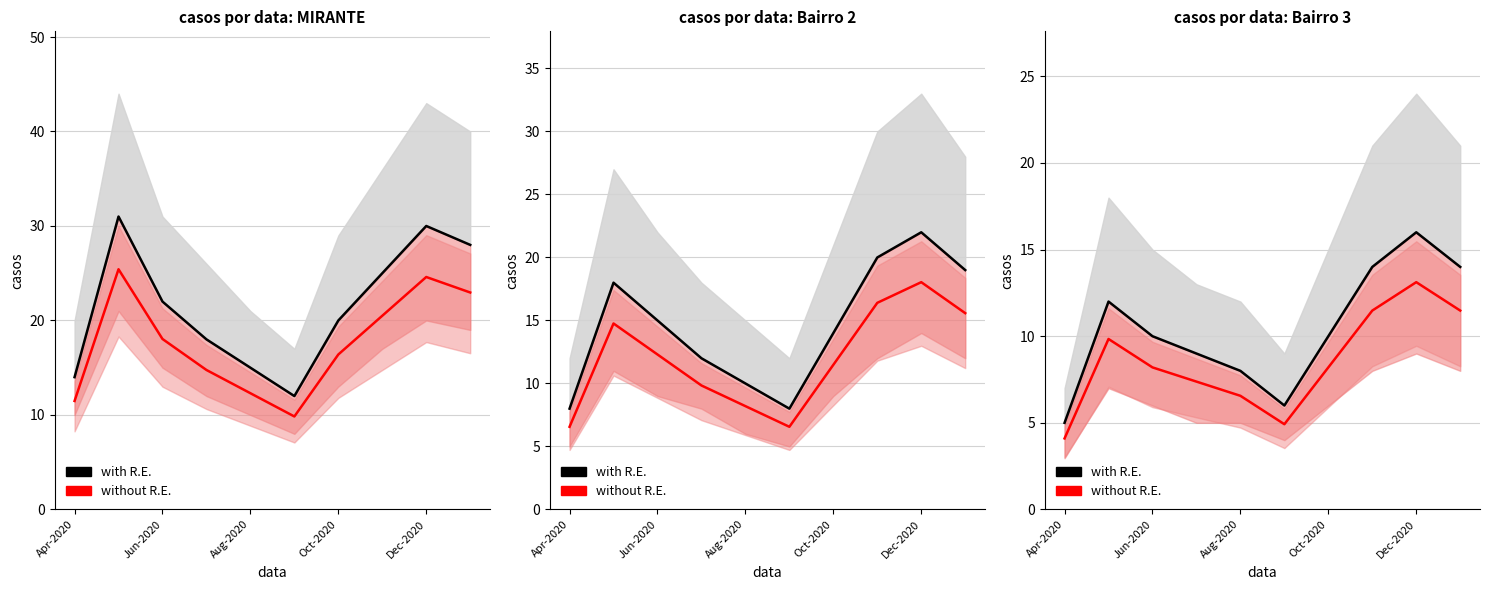

In without R.E., how many points are higher than both neighbors (excluding endpoints)?

2